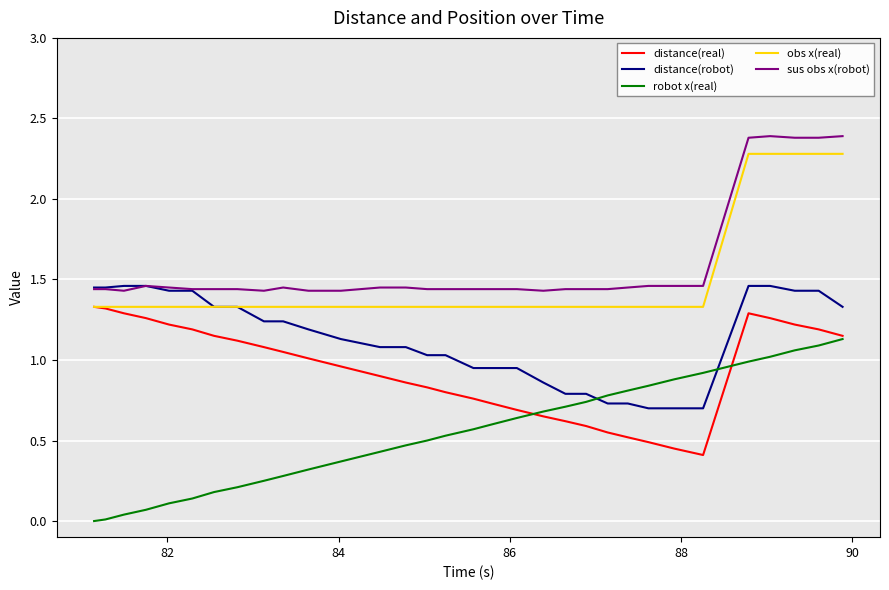

True or false: distance(real) and distance(robot) intersect in this chart.

False